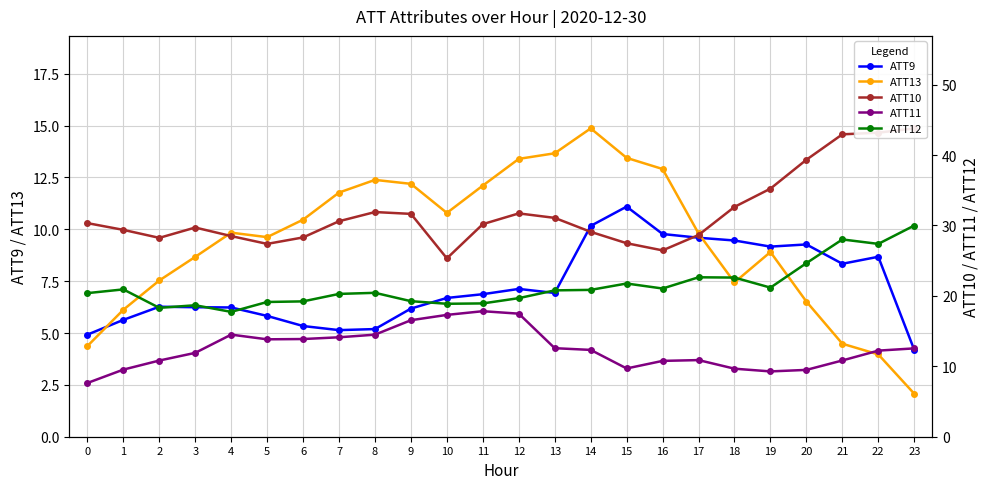

What is the sum of all ATT11 values?

300.1